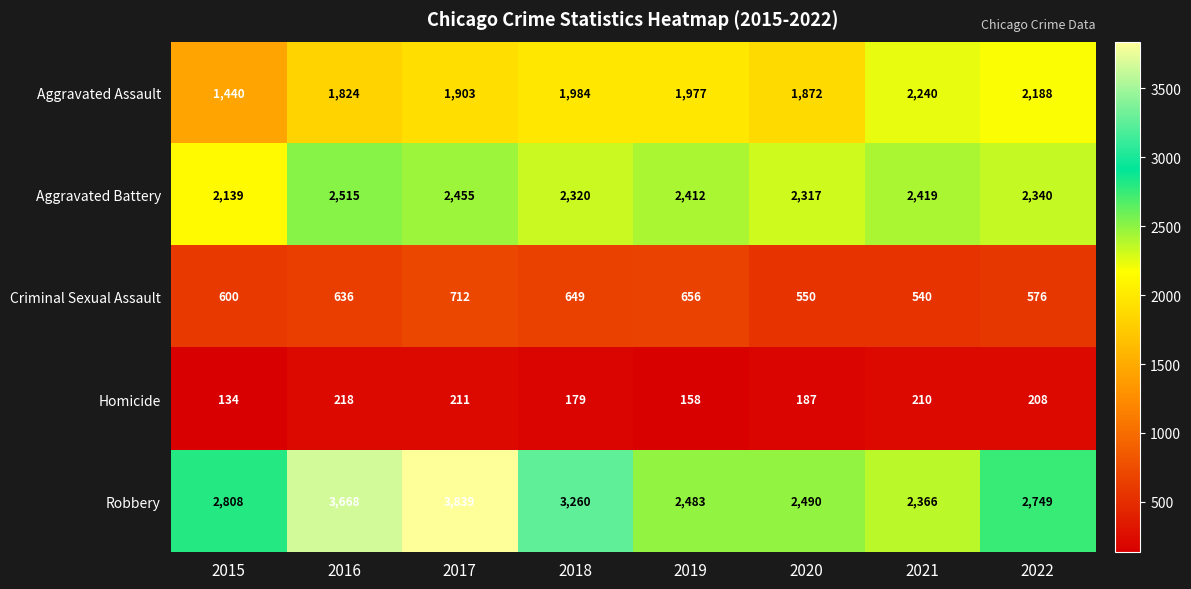

What value does the Robbery series have at 2022?

2749